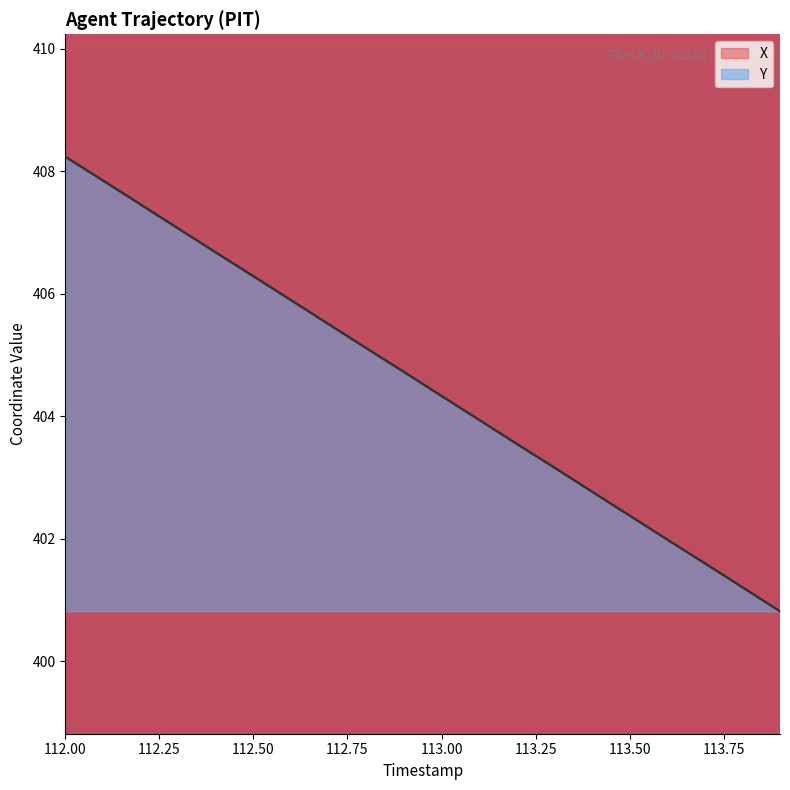

True or false: Y and X cross at least once.

True